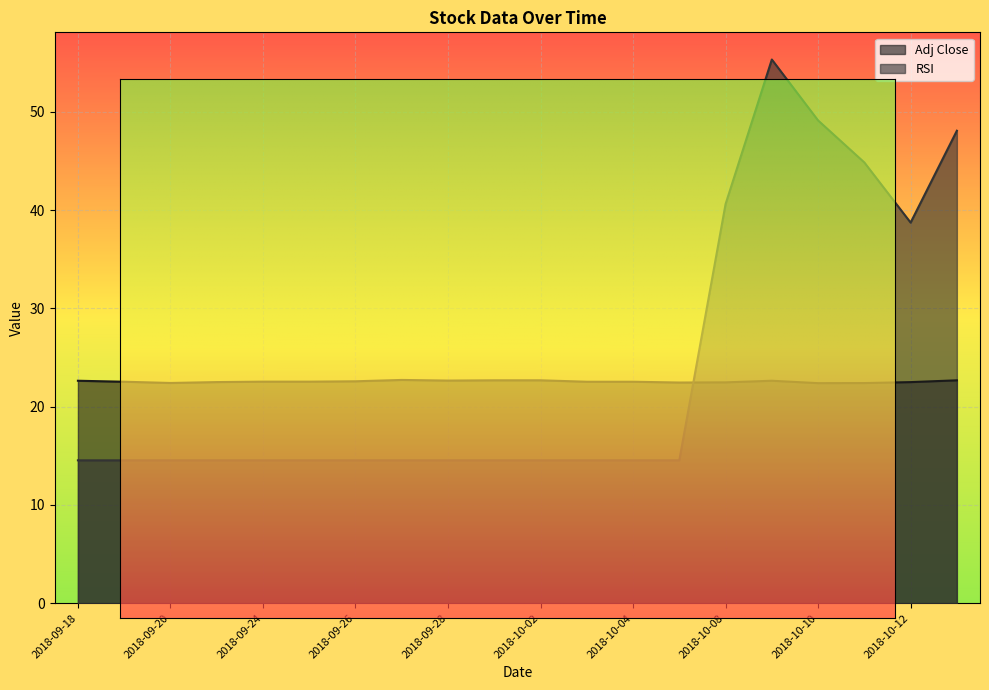

How many Adj Close values are between 22 and 23?

20